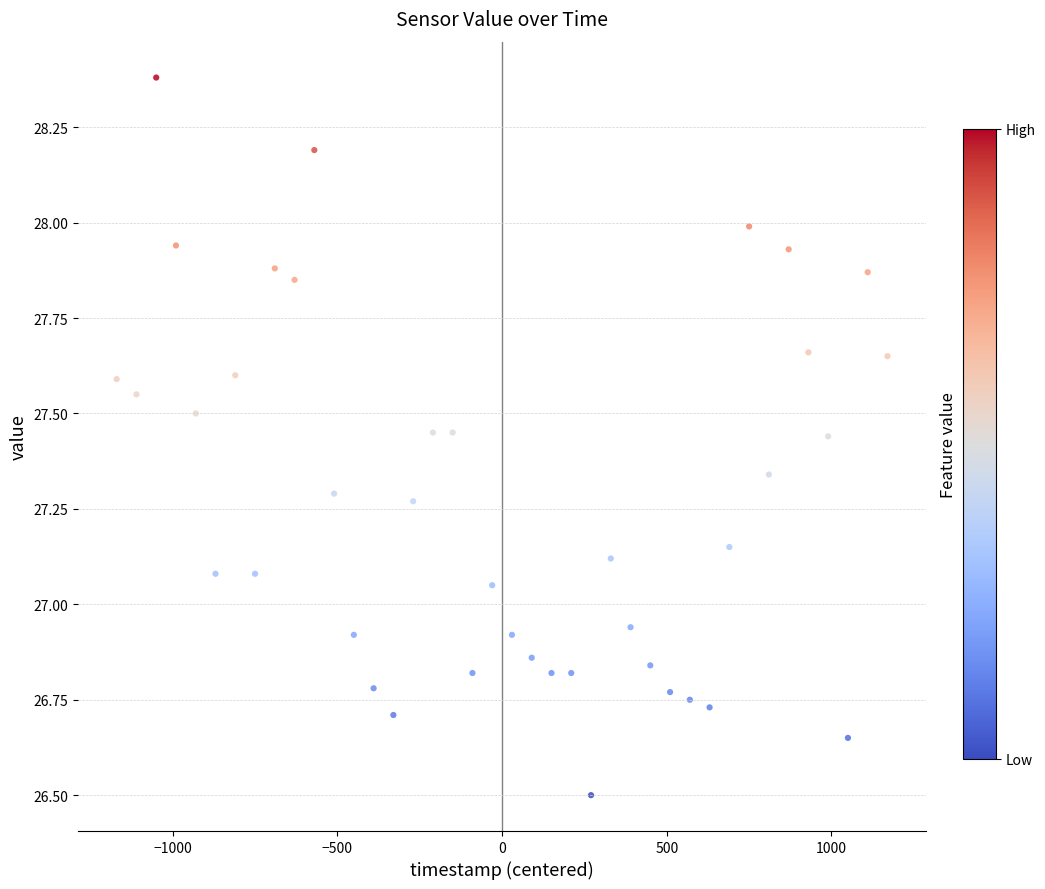

What is the range of Y values (max minus min)?

1.9